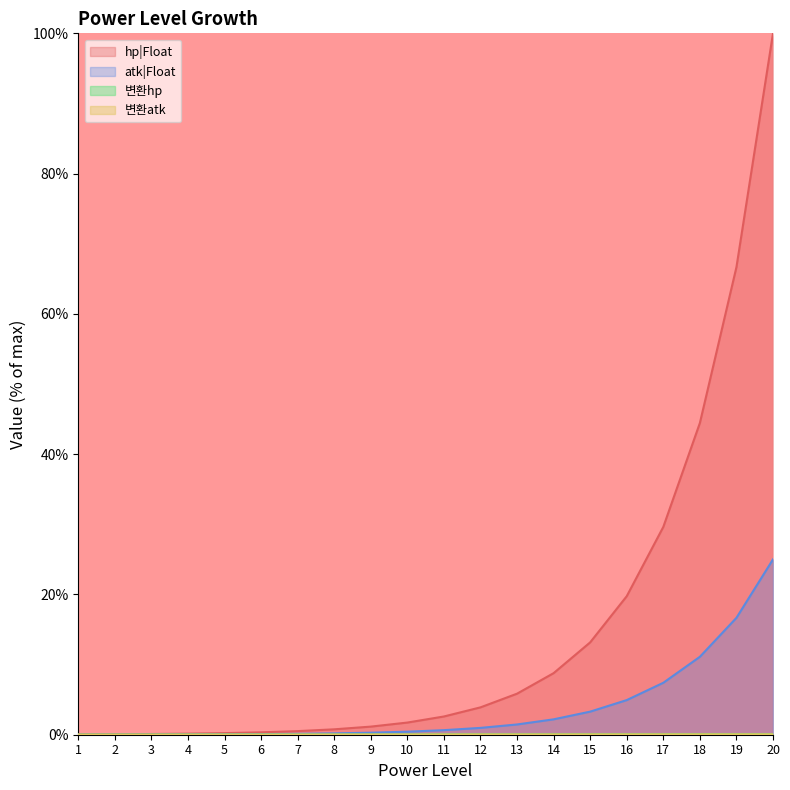

True or false: atk|Float and 변환hp cross at least once.

True